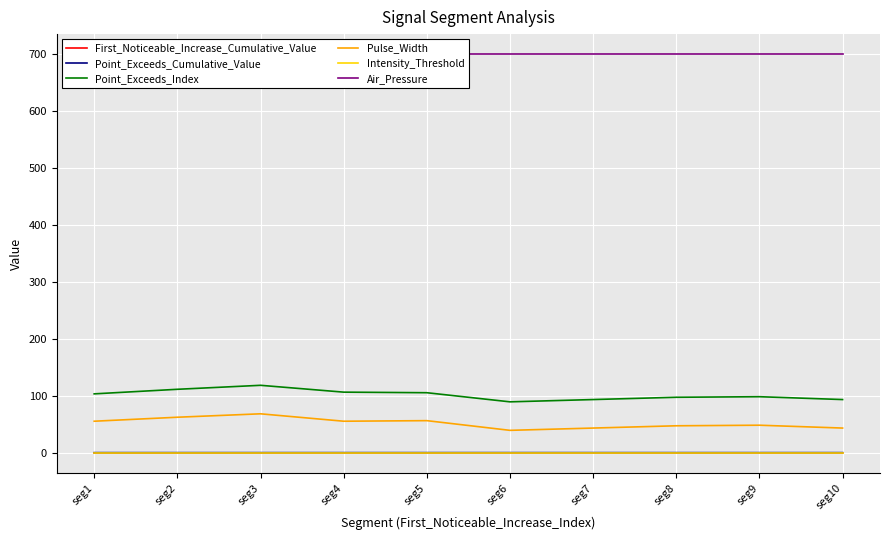

Is it true that Point_Exceeds_Cumulative_Value equals 0.9 at seg2?

True